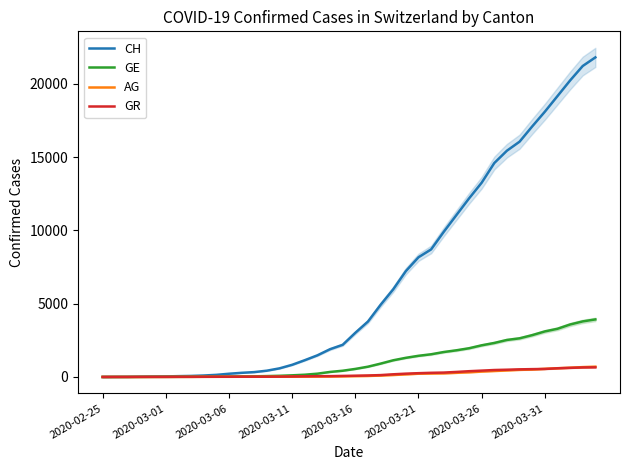

What is the total value across all series at 36?

23650